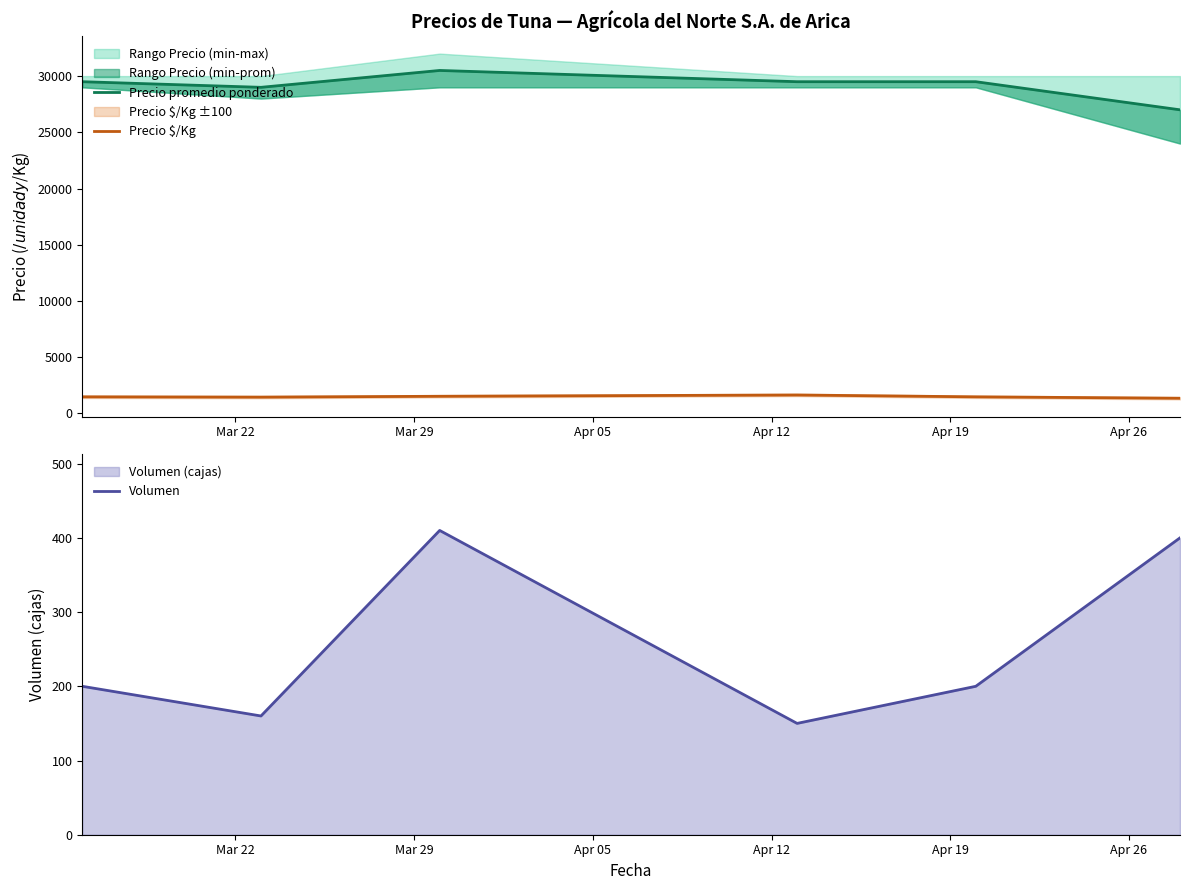

Is it true that Precio $/Kg equals 1475 at Apr 19?

True